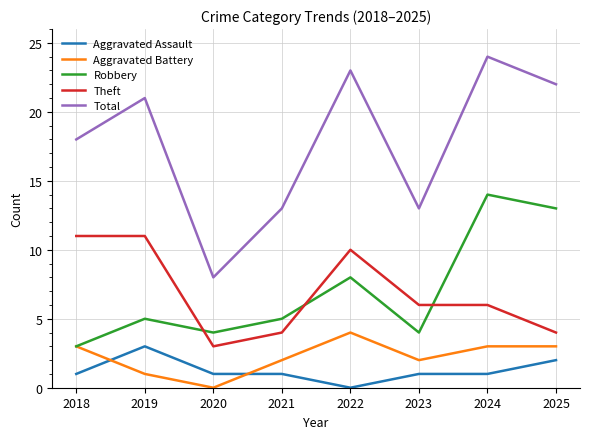

Is this an area chart (filled region under the line)?

No